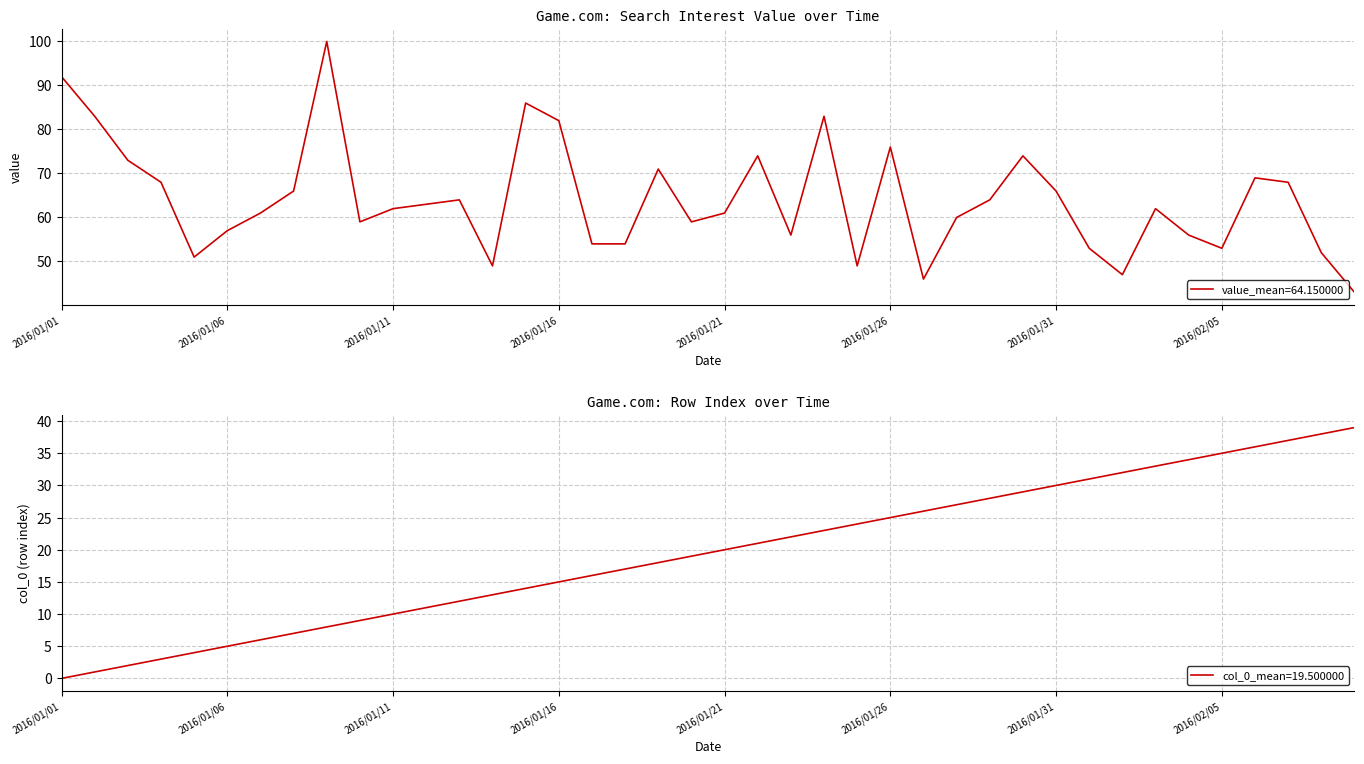

True or false: value and col_0 intersect in this chart.

False